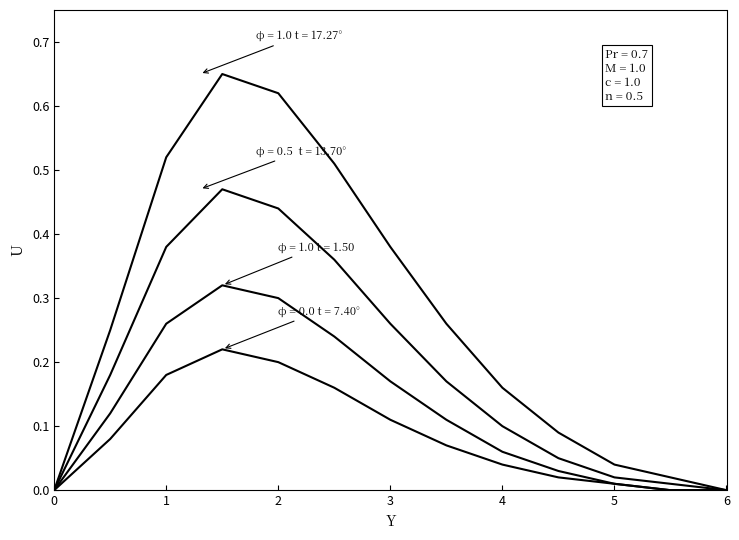

How many lines are shown in the chart?

4